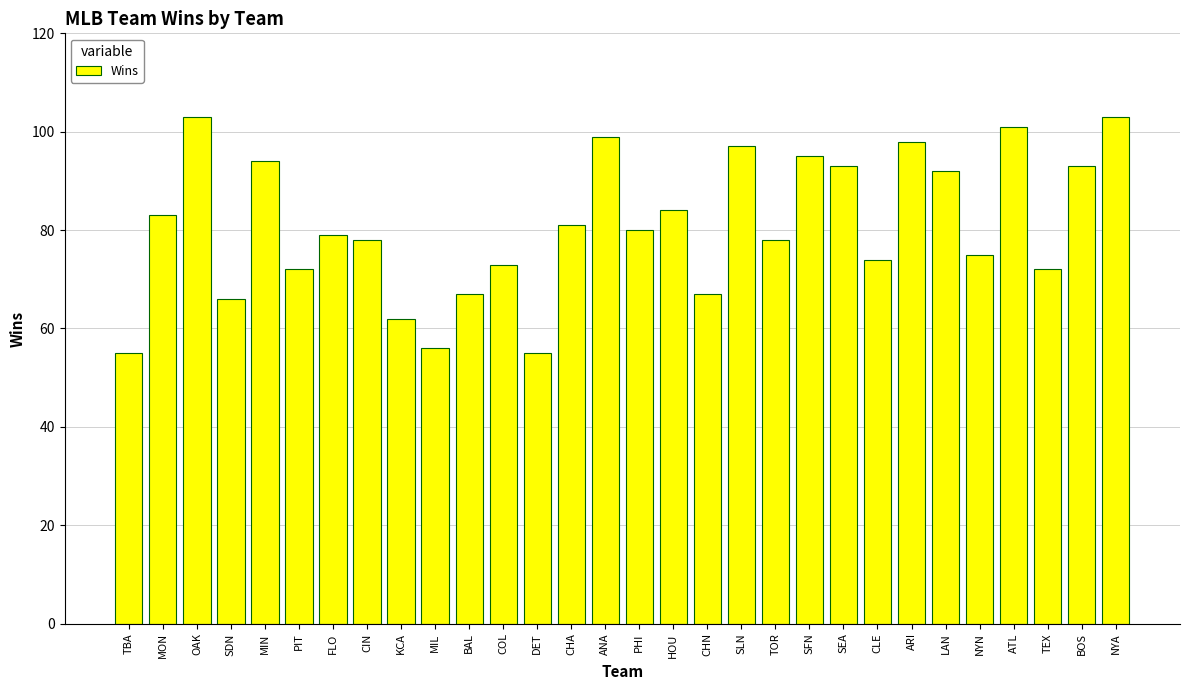

What is the change in value from CLE to ARI?

+24